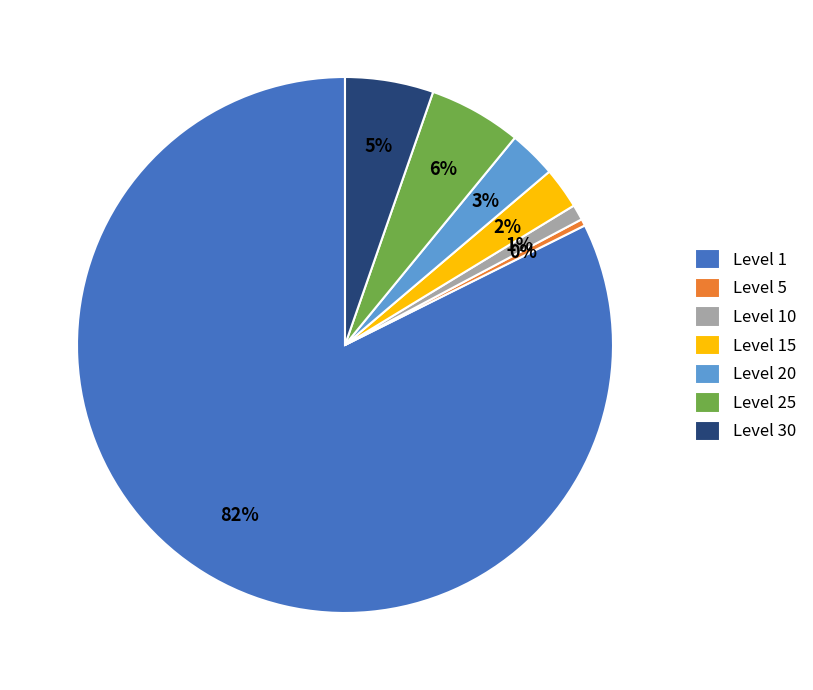

Which category has the smallest portion of the pie?

Level 5